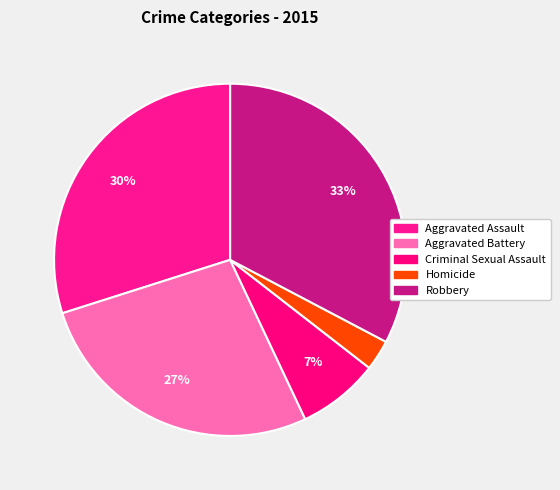

What is the smallest slice in the pie chart?

Homicide